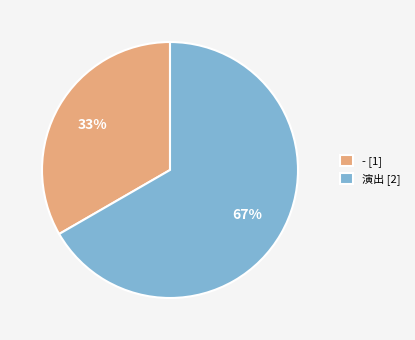

Is the sum of - [1] and 演出 [2] greater than half?

Yes